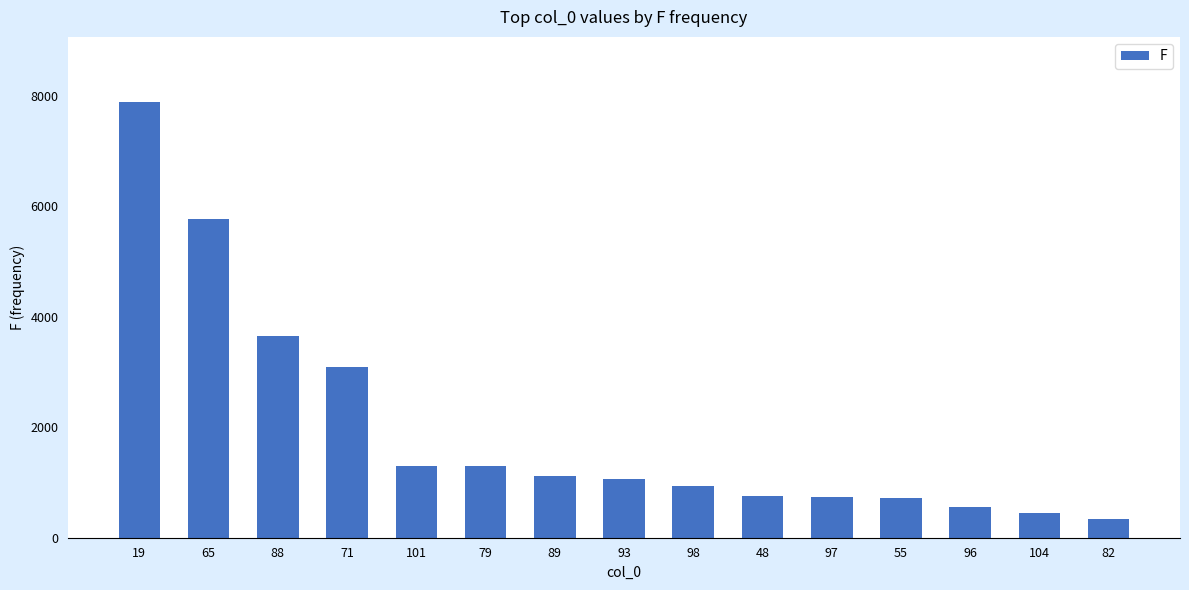

The value at 19 is 2605. True or false?

False